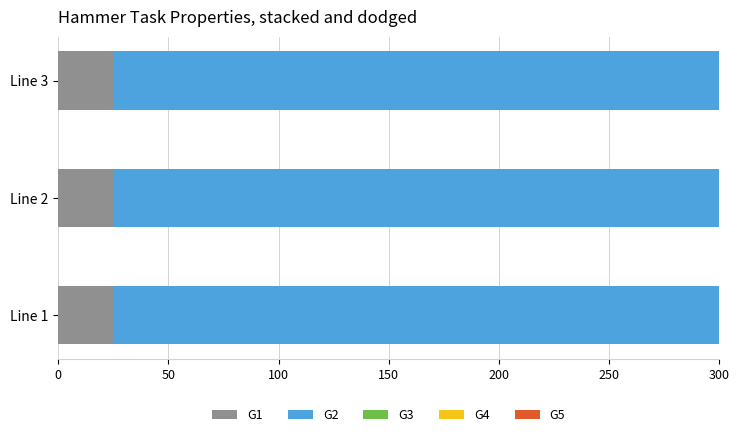

Does the chart contain any negative values?

No